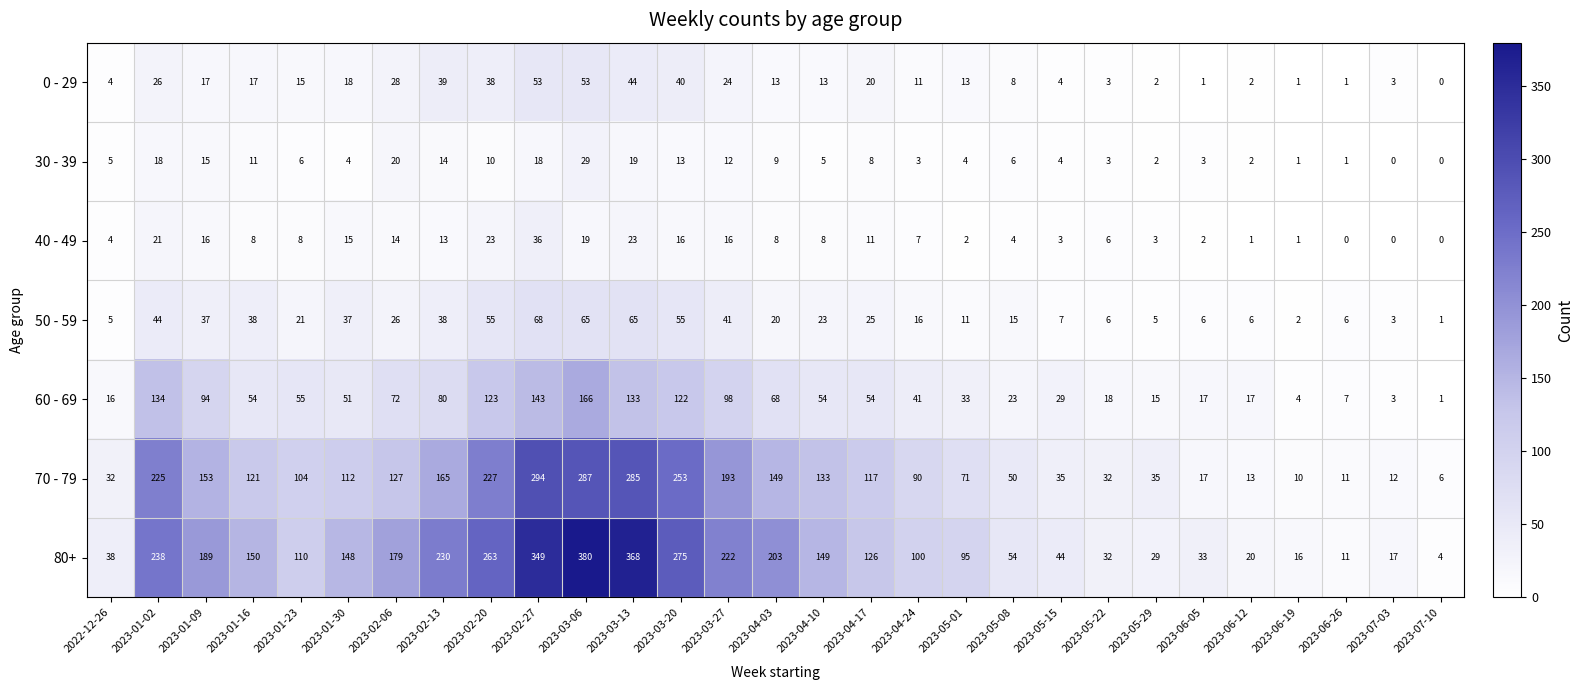

What is the total value across all series at 2023-01-02?

706